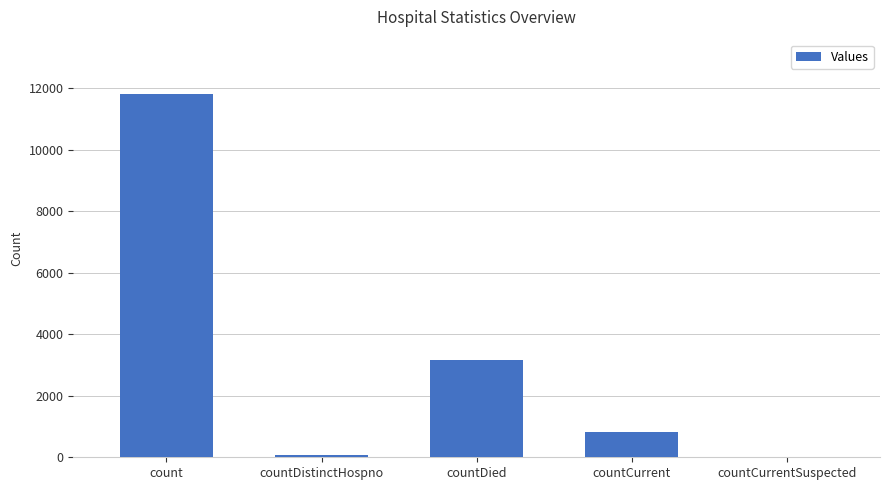

Reading left to right, transcribe all the data shown in this chart.

count=11816	countDistinctHospno=77	countDied=3168	countCurrent=811	countCurrentSuspected=0